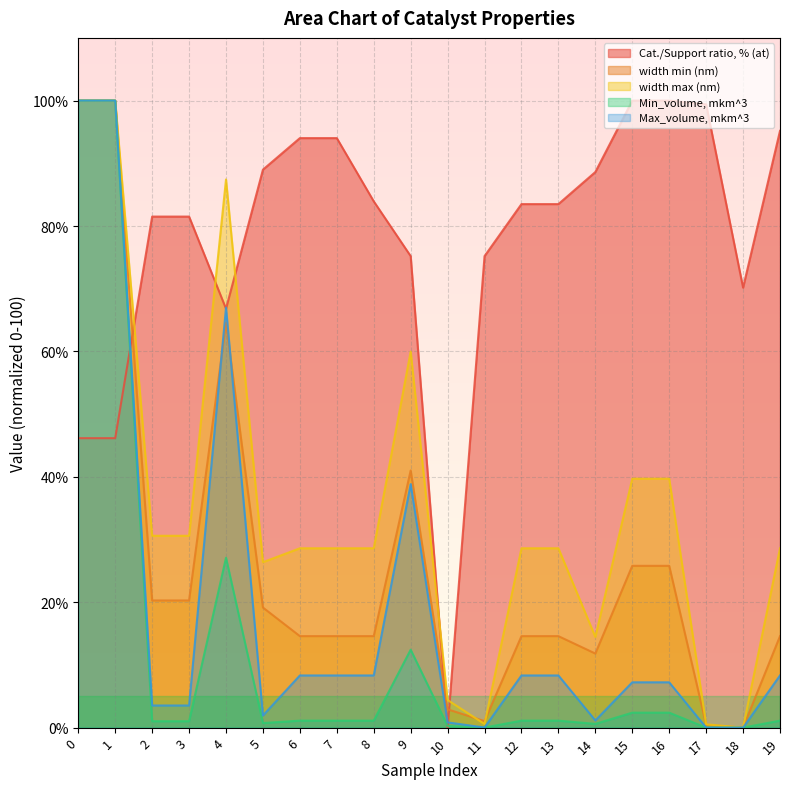

True or false: Cat./Support ratio, % (at) has more than 0 interior local peaks.

False